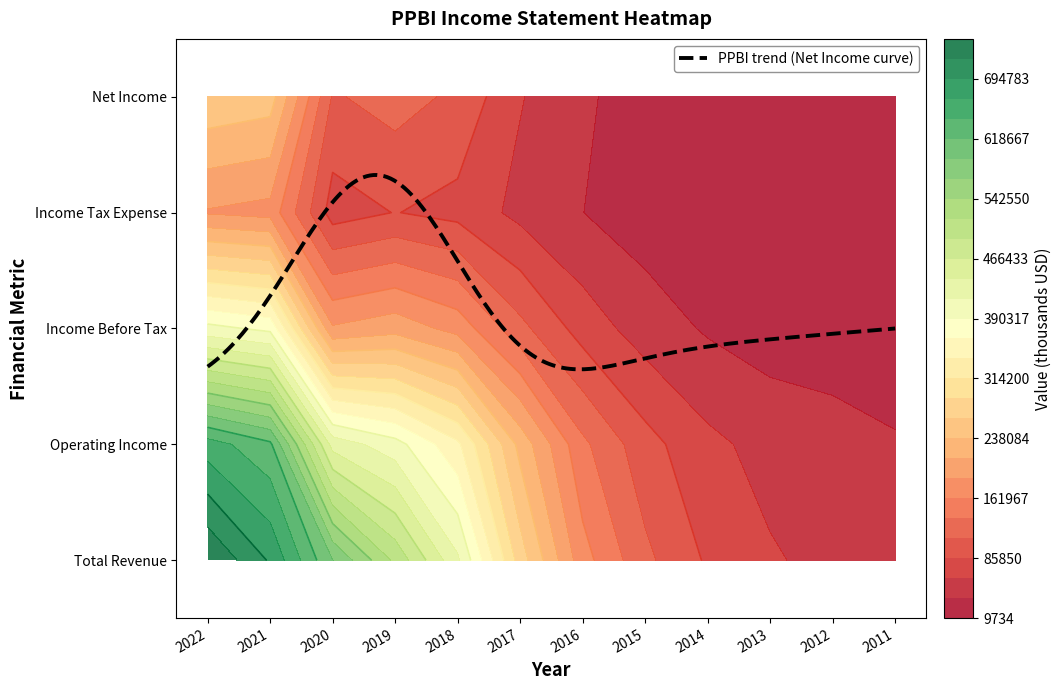

Read the Income Before Tax value at 2012, to the nearest 50.

25800